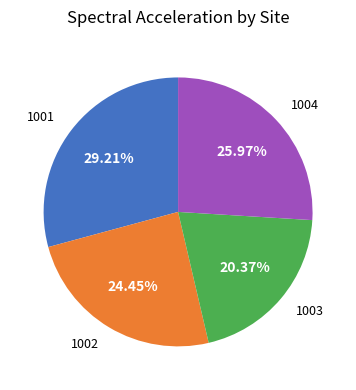

To the nearest percent, what portion does 1001 represent?

29%